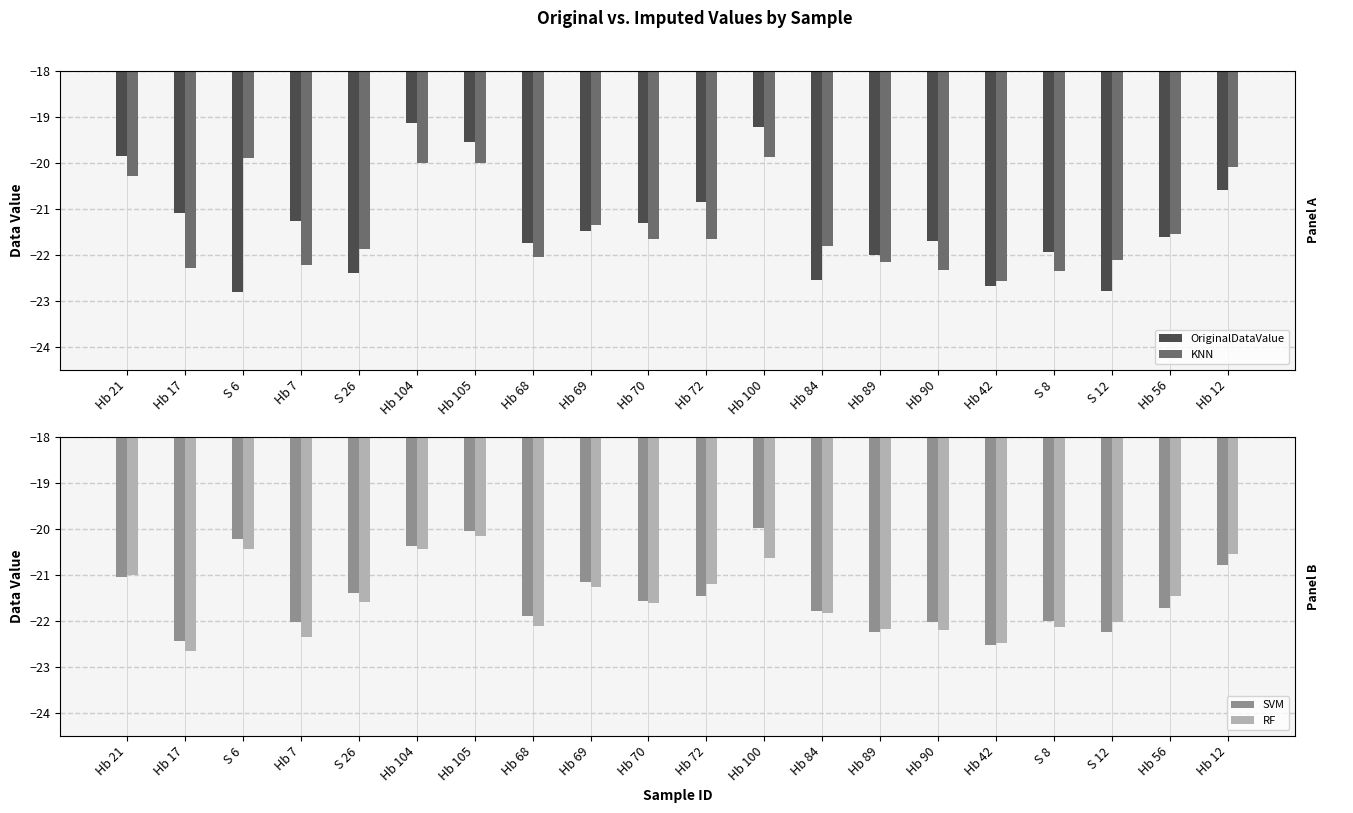

Rank the categories by OriginalDataValue value from highest to lowest.

Hb 104, Hb 100, Hb 105, Hb 21, Hb 12, Hb 72, Hb 17, Hb 7, Hb 70, Hb 69, Hb 56, Hb 90, Hb 68, S 8, Hb 89, S 26, Hb 84, Hb 42, S 12, S 6